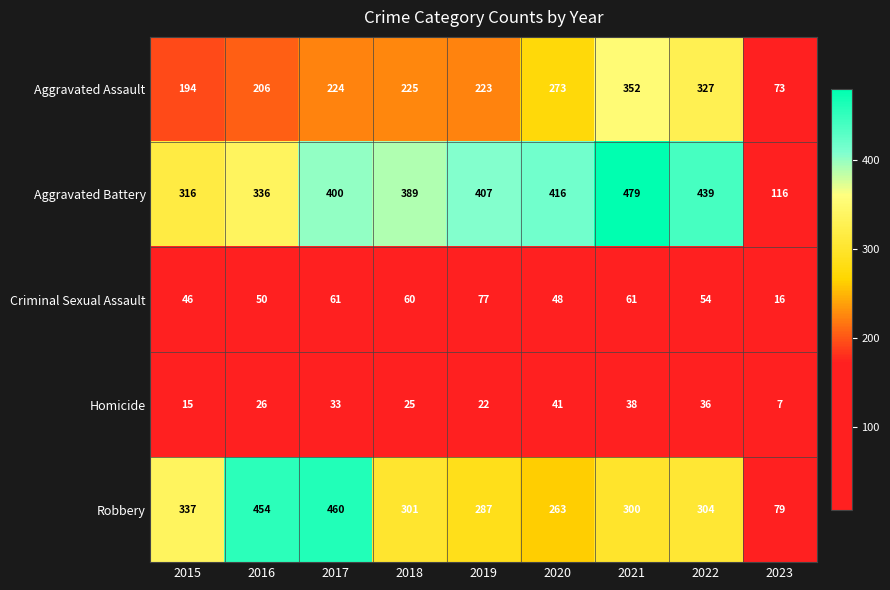

List the series in order of their peak value, highest first.

Aggravated Battery, Robbery, Aggravated Assault, Criminal Sexual Assault, Homicide